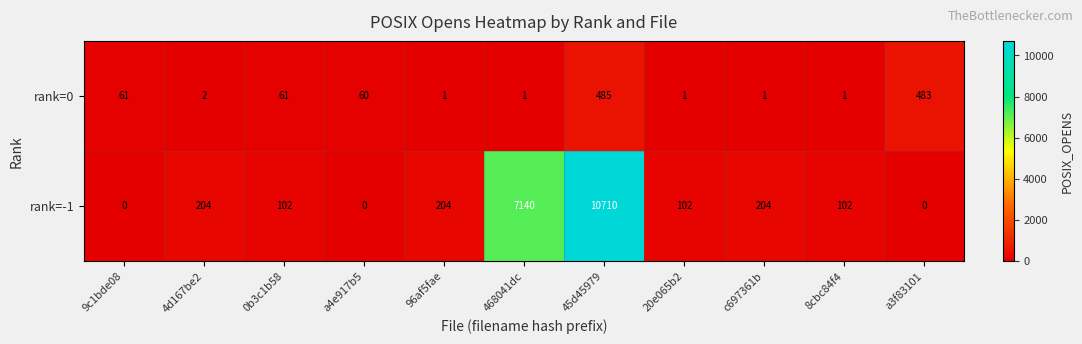

At which category is the sum across all series the highest?

45d45979